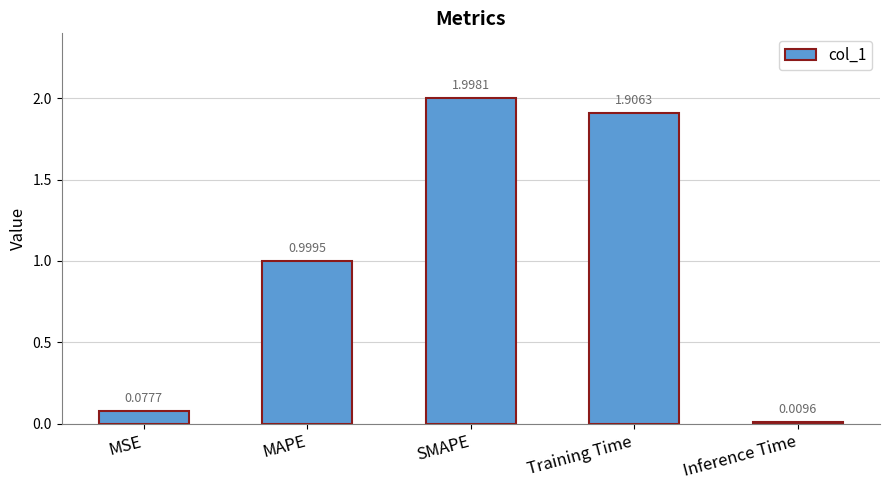

True or false: the data shows 1.9 at Training Time.

True